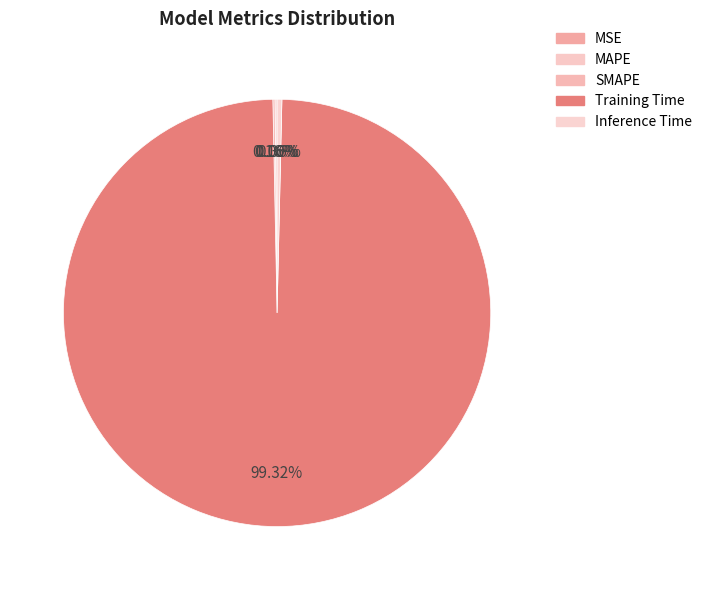

How much of the chart is everything except MSE?

100.0%